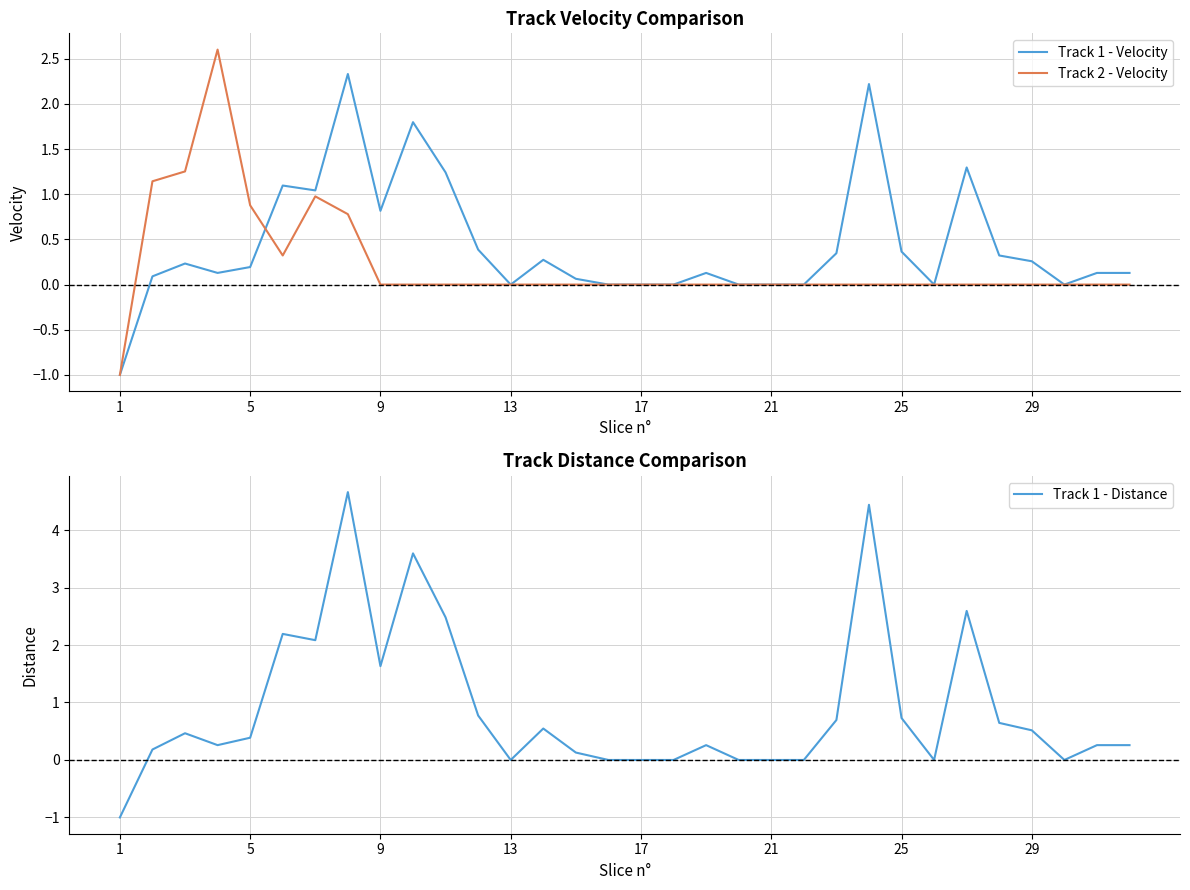

List the series in order of their overall mean, lowest first.

Track 2 - Velocity, Track 1 - Velocity, Track 1 - Distance